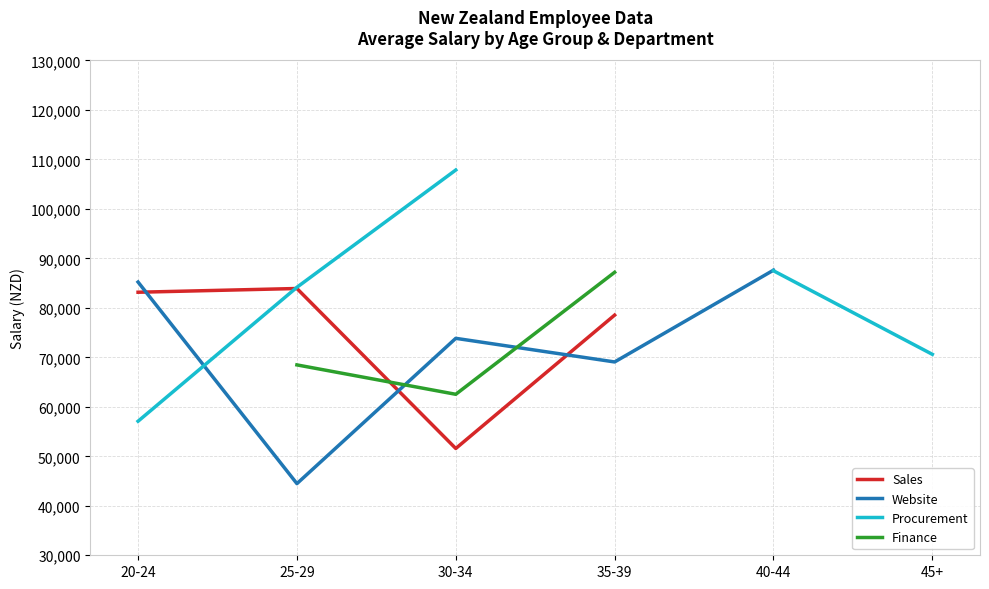

True or false: Sales and Finance cross at least once.

True